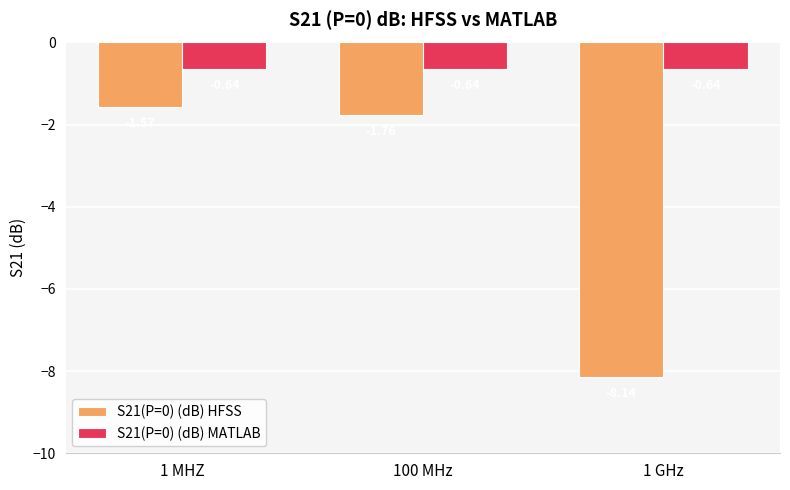

Rank the series at 1 MHZ from highest to lowest value.

S21(P=0) (dB) MATLAB, S21(P=0) (dB) HFSS